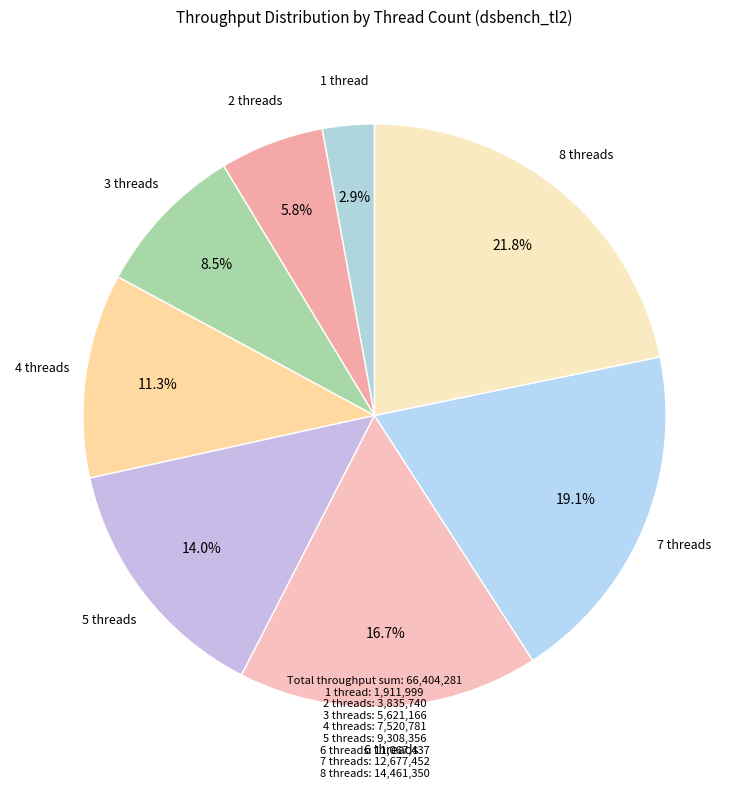

How many segments does this pie chart have?

8